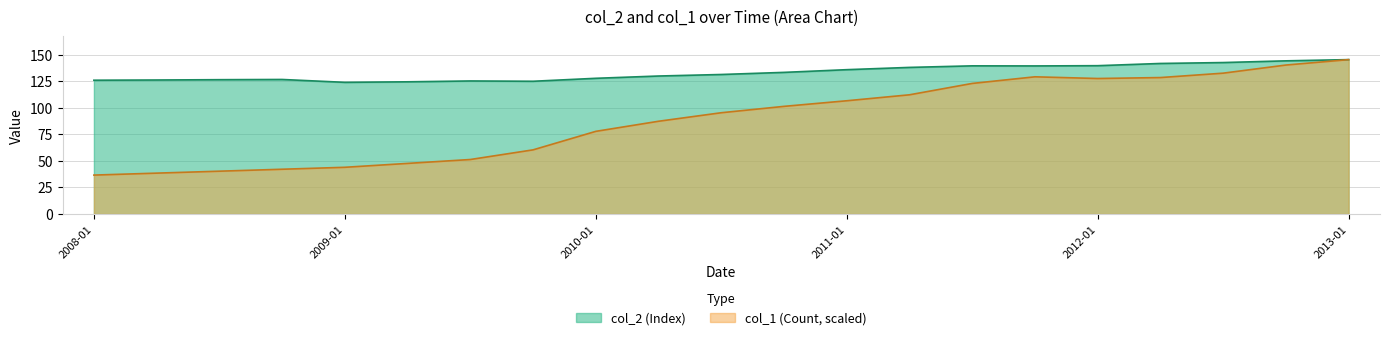

What is the difference between the second highest and minimum values in the col_2 series?

20.2